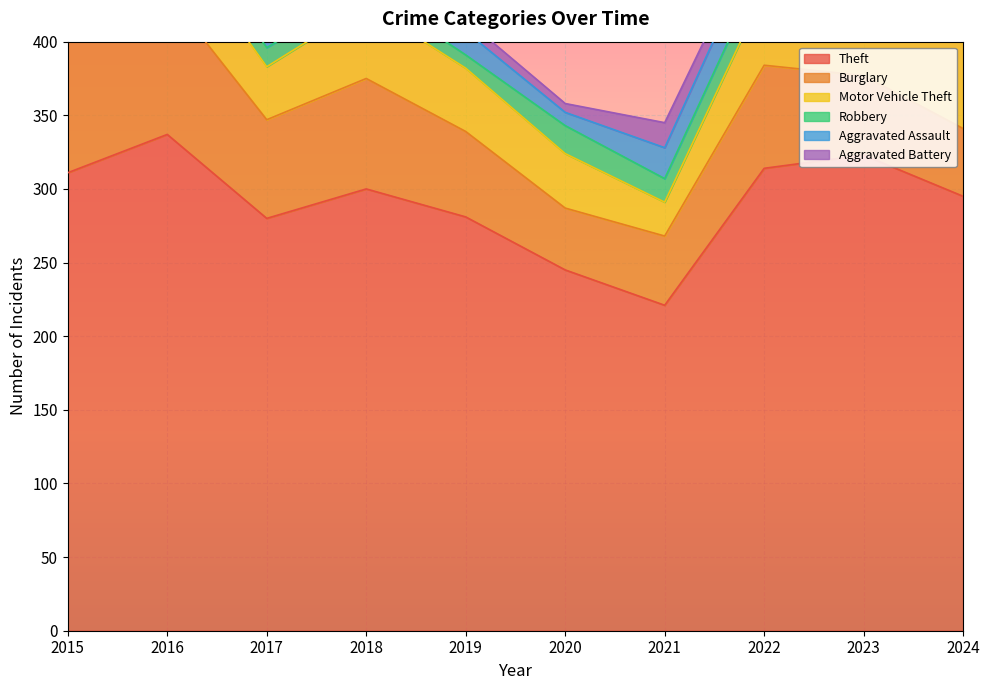

Reading left to right, what are all the values shown in this chart?

Theft: 2015=311	2016=337	2017=280	2018=300	2019=281	2020=245	2021=221	2022=314	2023=323	2024=295
Burglary: 2015=90	2016=96	2017=67	2018=75	2019=58	2020=42	2021=47	2022=70	2023=54	2024=46
Motor Vehicle Theft: 2015=27	2016=44	2017=36	2018=50	2019=43	2020=37	2021=23	2022=50	2023=58	2024=61
Robbery: 2015=8	2016=15	2017=13	2018=11	2019=9	2020=19	2021=16	2022=19	2023=12	2024=12
Aggravated Assault: 2015=12	2016=13	2017=12	2018=19	2019=16	2020=9	2021=21	2022=23	2023=22	2024=14
Aggravated Battery: 2015=13	2016=13	2017=9	2018=8	2019=8	2020=6	2021=17	2022=9	2023=16	2024=13